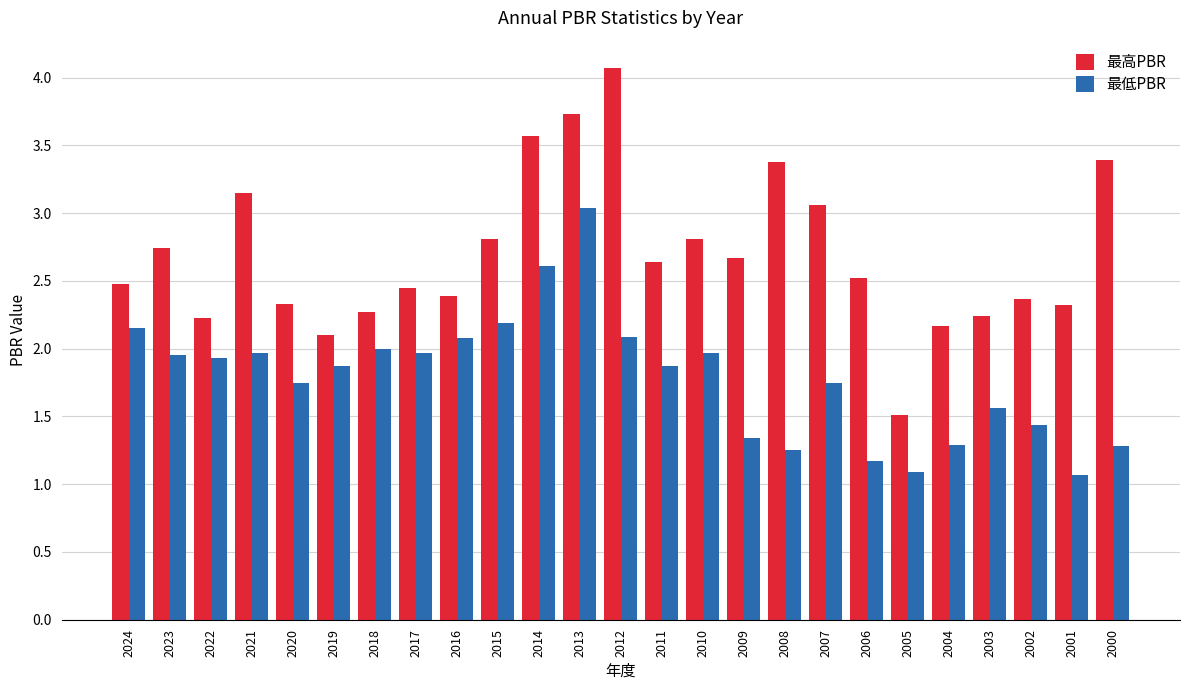

What is the difference between the maximum and minimum values in the 最高PBR series?

2.6